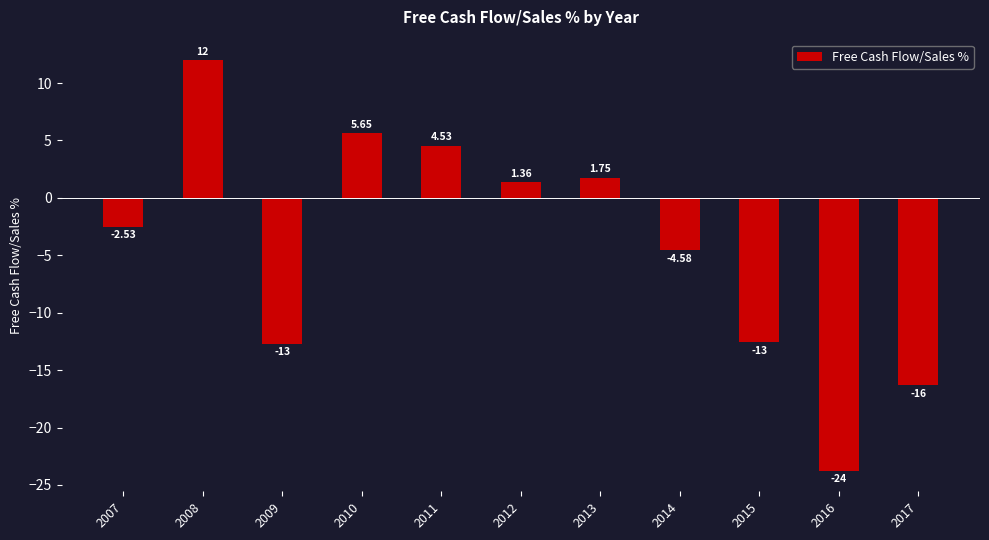

List the labels in order of value, smallest first.

2016, 2017, 2009, 2015, 2014, 2007, 2012, 2013, 2011, 2010, 2008